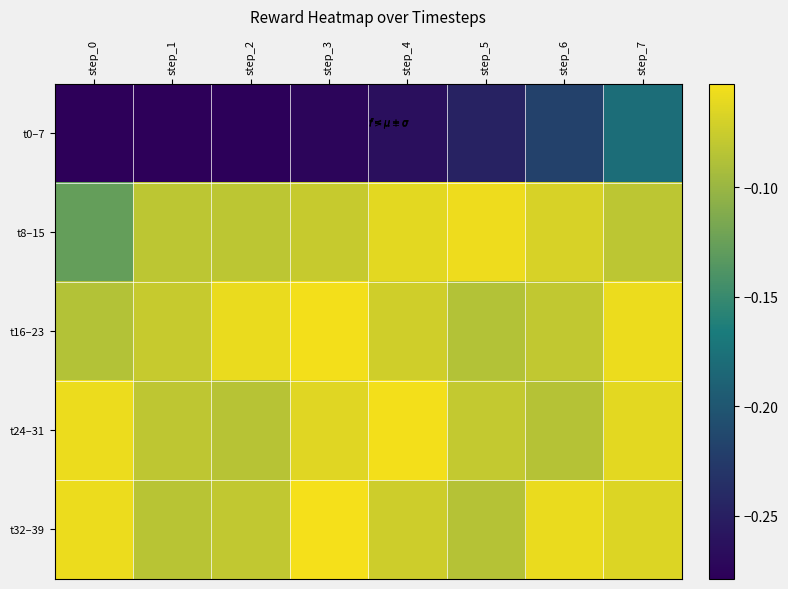

Which series has the largest total across all categories?

t32–39